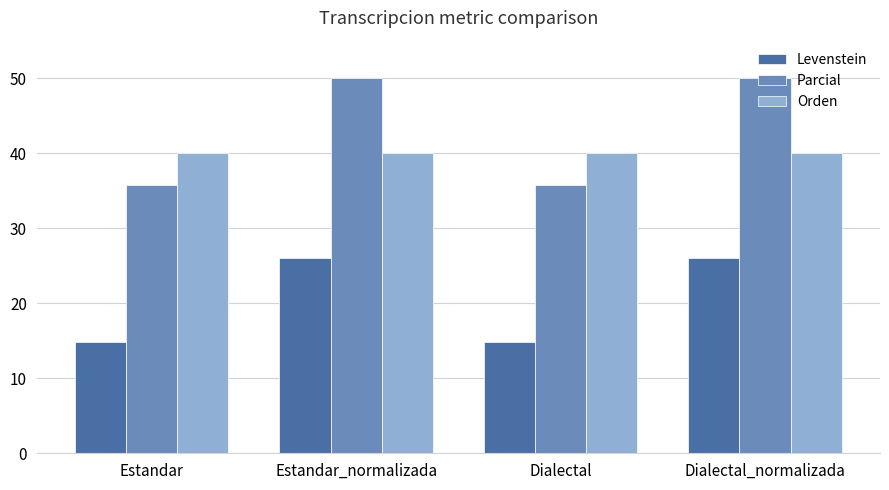

True or false: Parcial has a value of 82.3 at Estandar_normalizada.

False